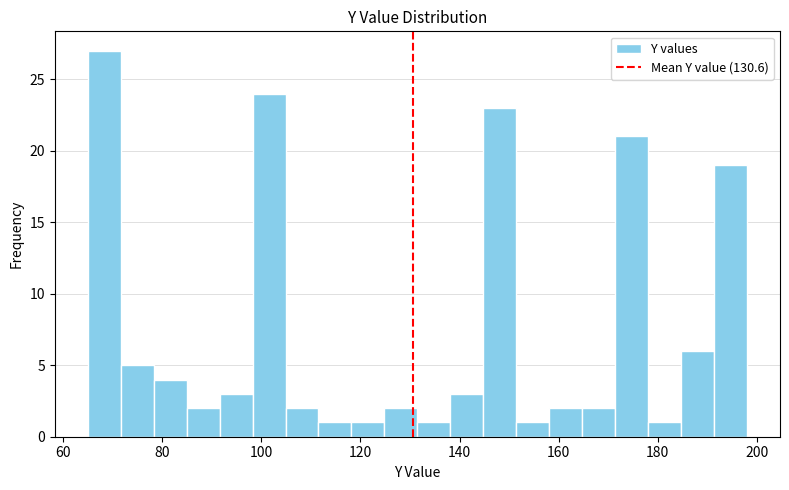

Around what value on the x-axis is the tallest bar? Give the approximate position of its centre, as read against the axis.

68